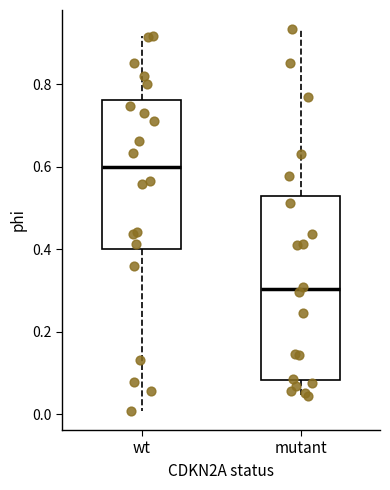

Which box's median line is the highest?

wt